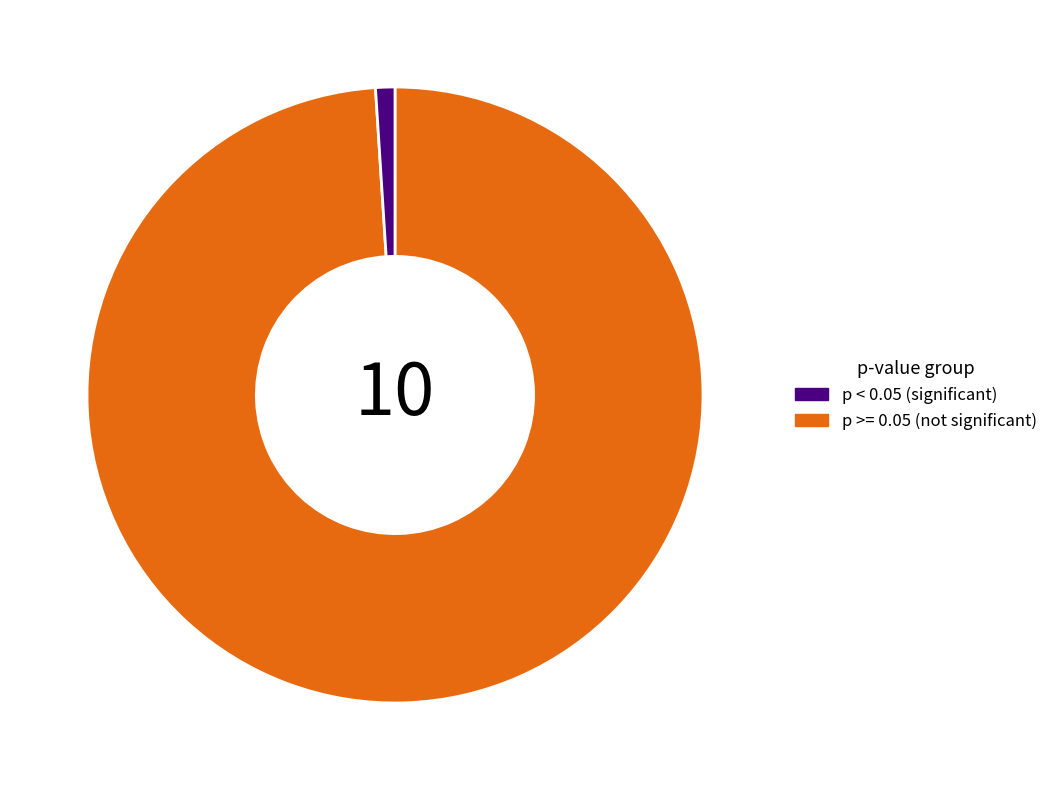

Is there a majority slice in this chart?

Yes